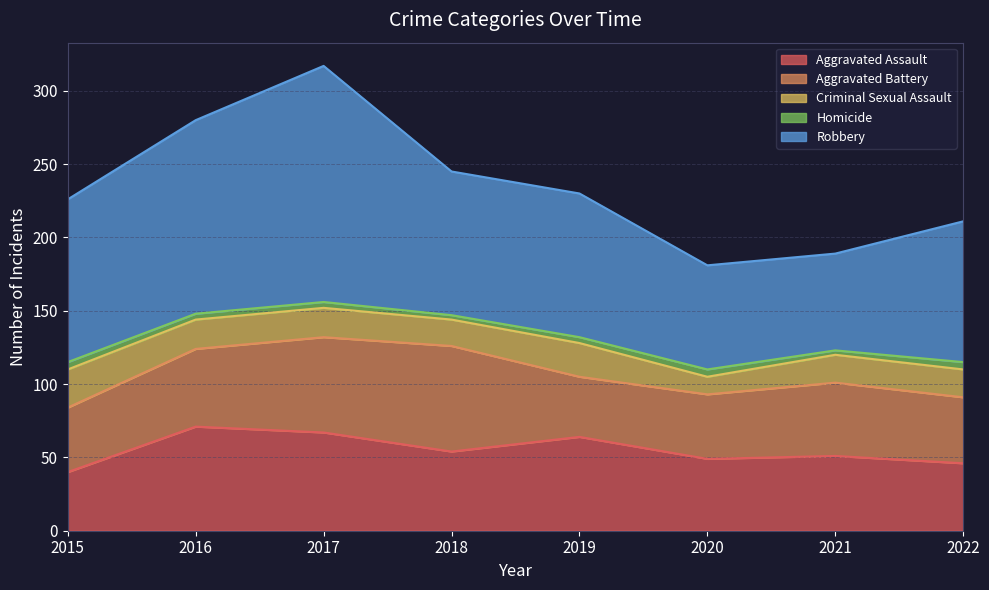

Count the number of categories in the chart.

8